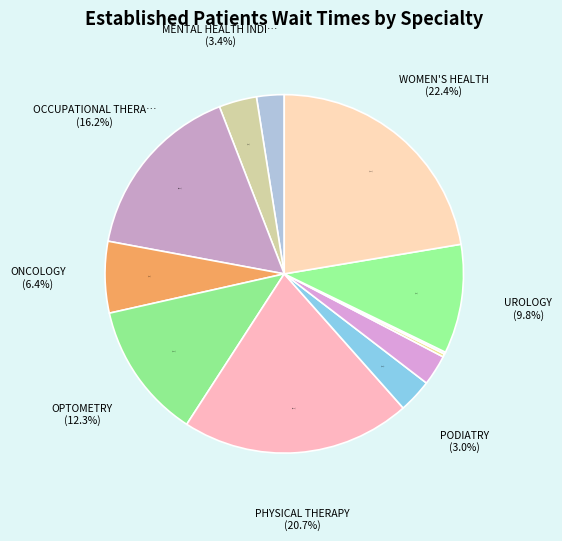

Between PHYSICAL THERAPY and UROLOGY, which is larger?

PHYSICAL THERAPY